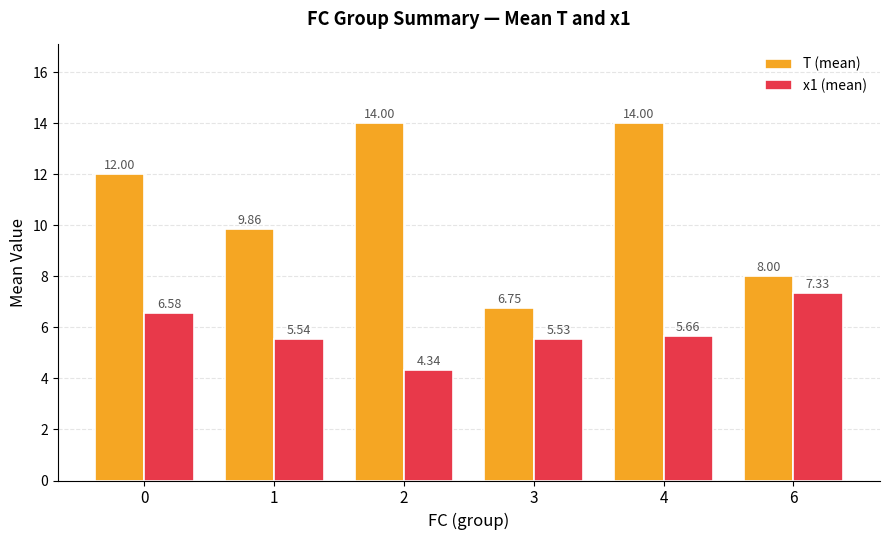

What is the difference between the maximum and second lowest values in the T (mean) series?

6.0